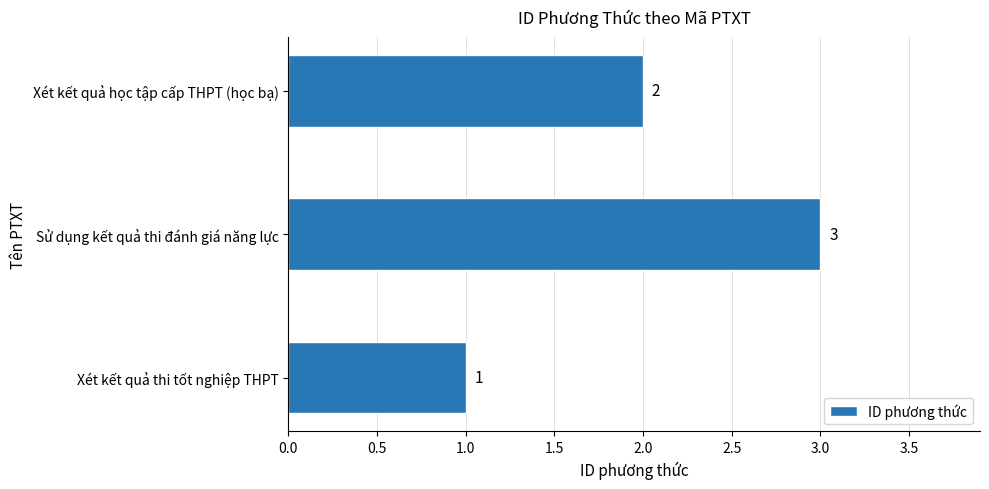

The value at Xét kết quả học tập cấp THPT (học bạ) is 2. True or false?

True